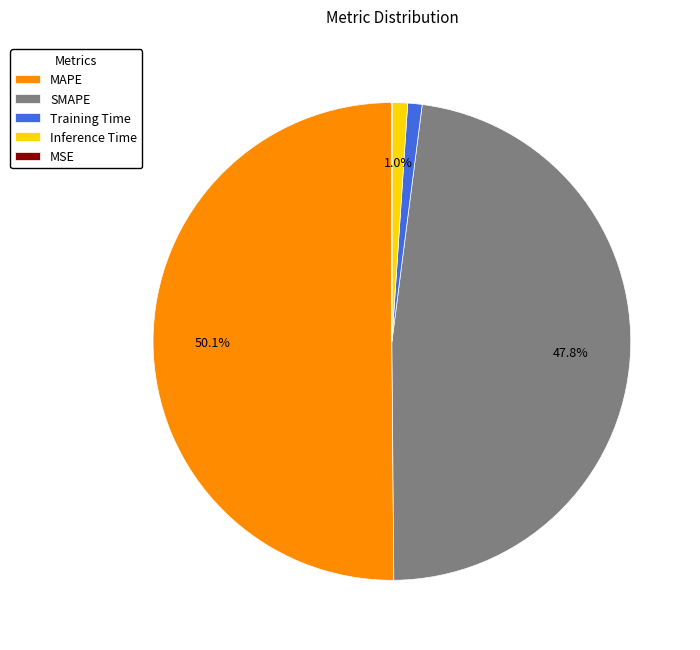

The MAPE slice represents 50% of the pie. True or false?

True